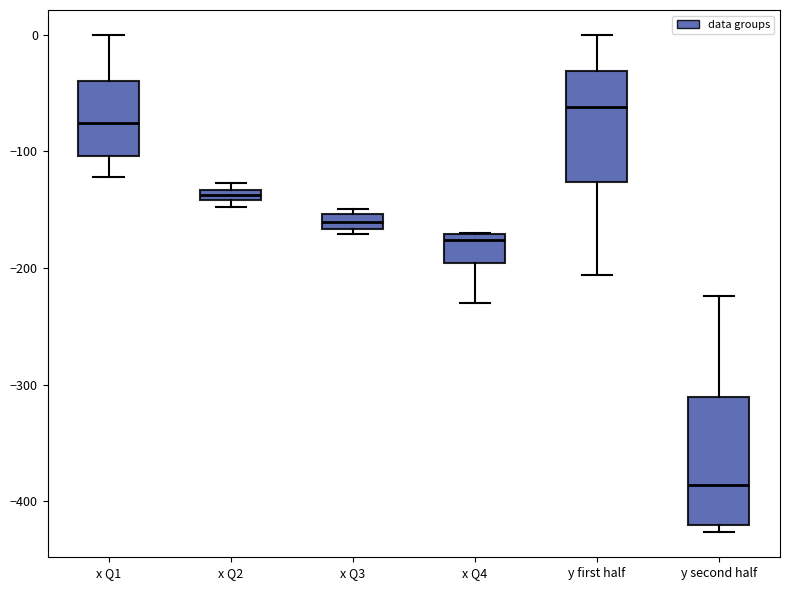

Which box's median line is the highest?

y first half